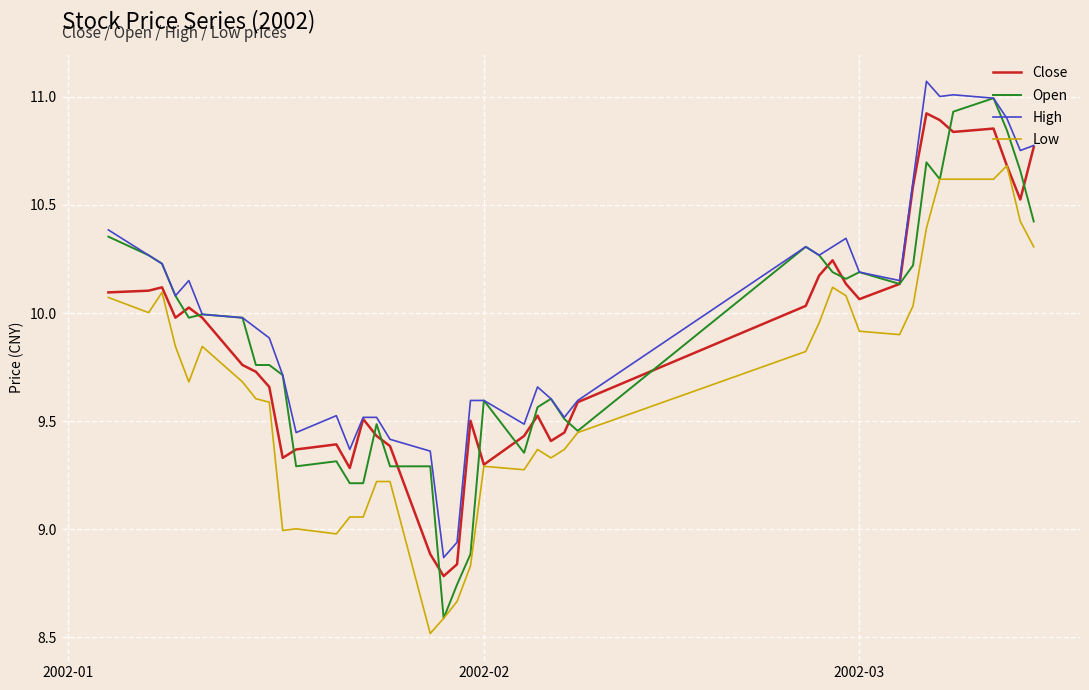

True or false: Low and High cross at least once.

False